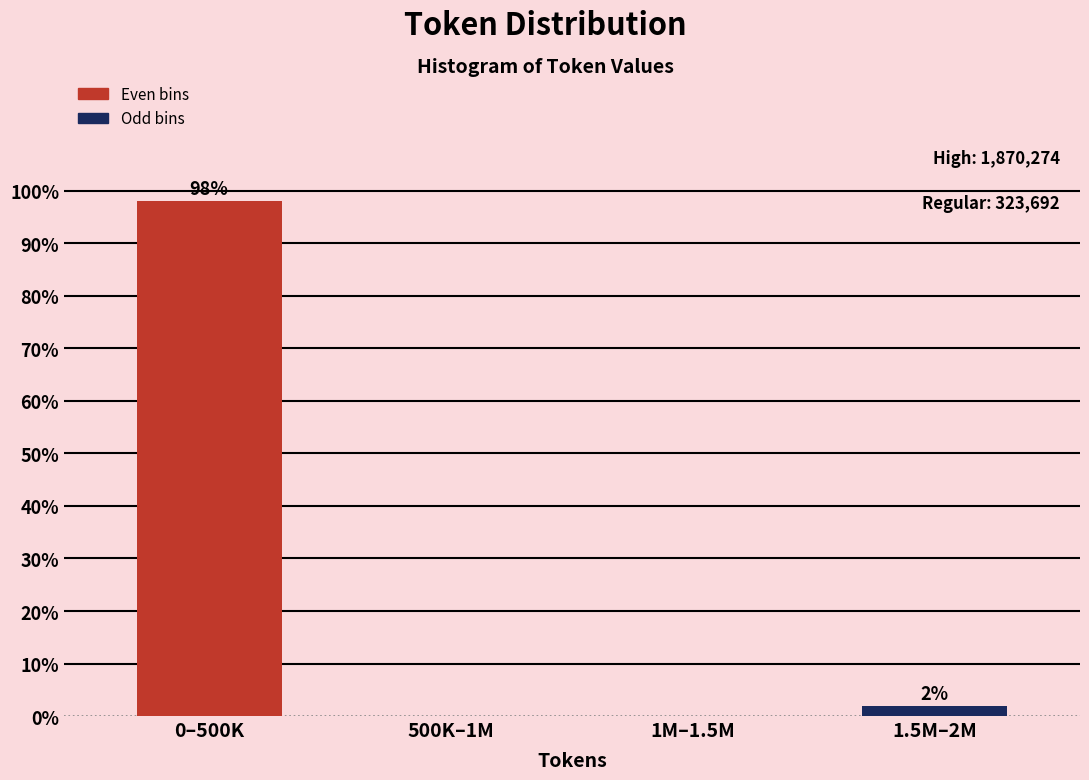

The value at 500K–1M is 0.0. True or false?

True